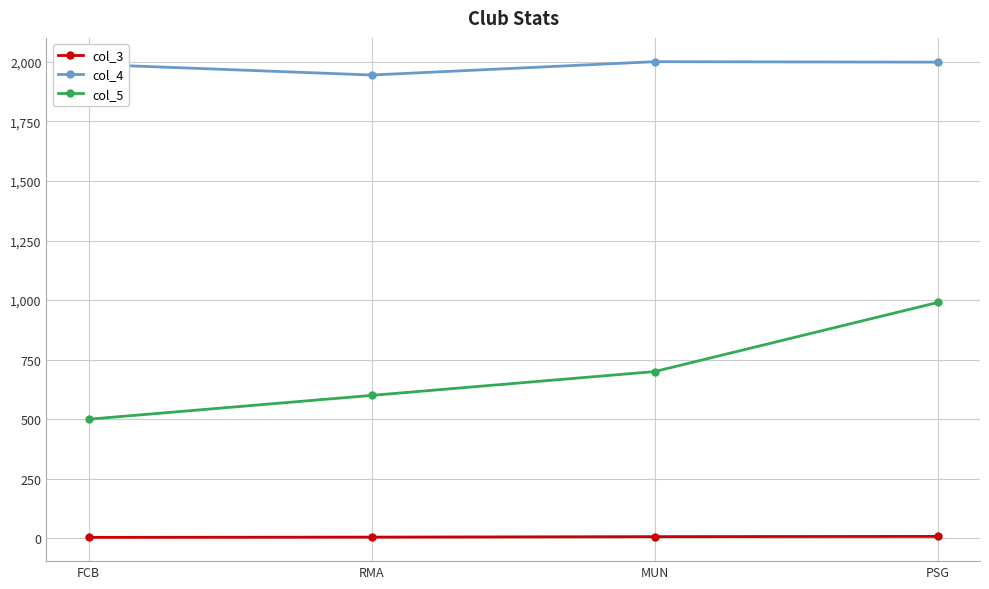

Which series changed the most between FCB and RMA?

col_5